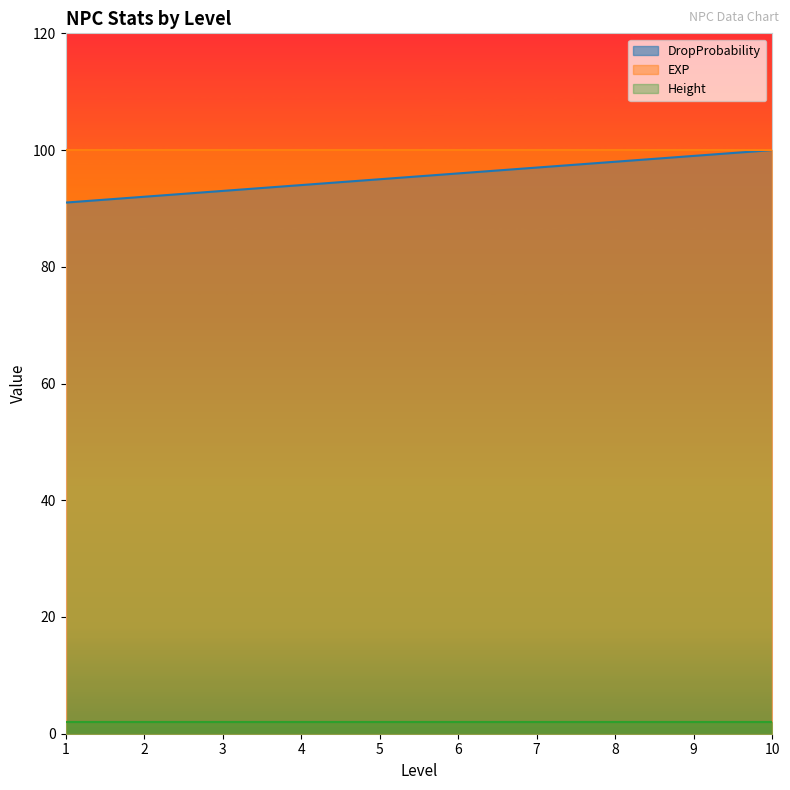

True or false: Height has a value of 2 at 10.

True